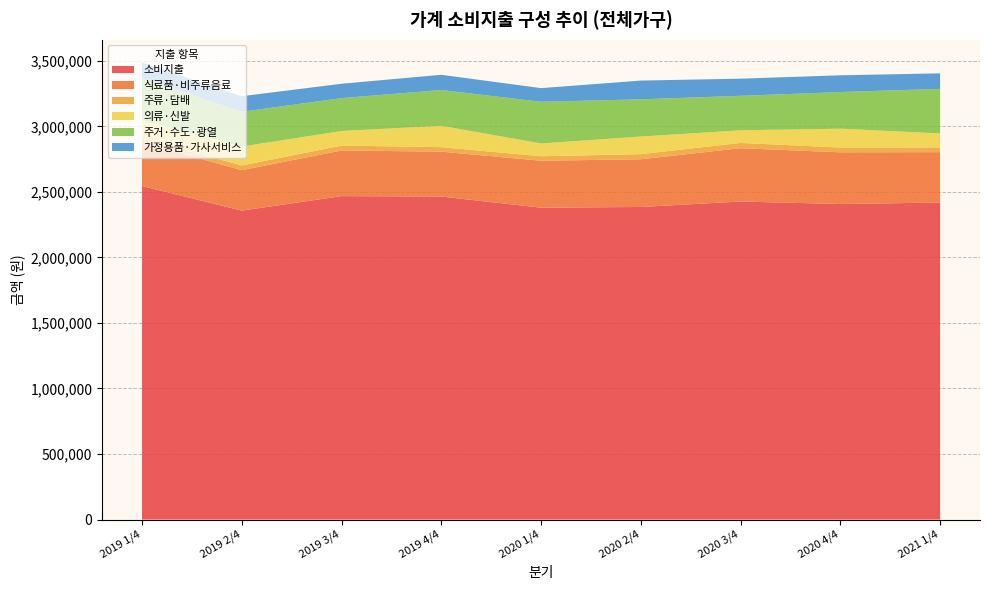

Reading left to right, extract all data points from this chart.

소비지출: 2019 1/4=2544919	2019 2/4=2357094	2019 3/4=2467777	2019 4/4=2464541	2020 1/4=2379576	2020 2/4=2385004	2020 3/4=2426415	2020 4/4=2407610	2021 1/4=2418703
식료품·비주류음료: 2019 1/4=330884	2019 2/4=308864	2019 3/4=348036	2019 4/4=342639	2020 1/4=358109	2020 2/4=363972	2020 3/4=406929	2020 4/4=394453	2021 1/4=384374
주류·담배: 2019 1/4=36489	2019 2/4=35550	2019 3/4=37370	2019 4/4=33809	2020 1/4=34436	2020 2/4=38889	2020 3/4=40230	2020 4/4=36448	2021 1/4=36499
의류·신발: 2019 1/4=134719	2019 2/4=144409	2019 3/4=111399	2019 4/4=163304	2020 1/4=97489	2020 2/4=134561	2020 3/4=96306	2020 4/4=143790	2021 1/4=106509
주거·수도·광열: 2019 1/4=321450	2019 2/4=265155	2019 3/4=250660	2019 4/4=273103	2020 1/4=318010	2020 2/4=283702	2020 3/4=263000	2020 4/4=279471	2021 1/4=339681
가정용품·가사서비스: 2019 1/4=118167	2019 2/4=118880	2019 3/4=109794	2019 4/4=116087	2020 1/4=103958	2020 2/4=143076	2020 3/4=130945	2020 4/4=127864	2021 1/4=118656